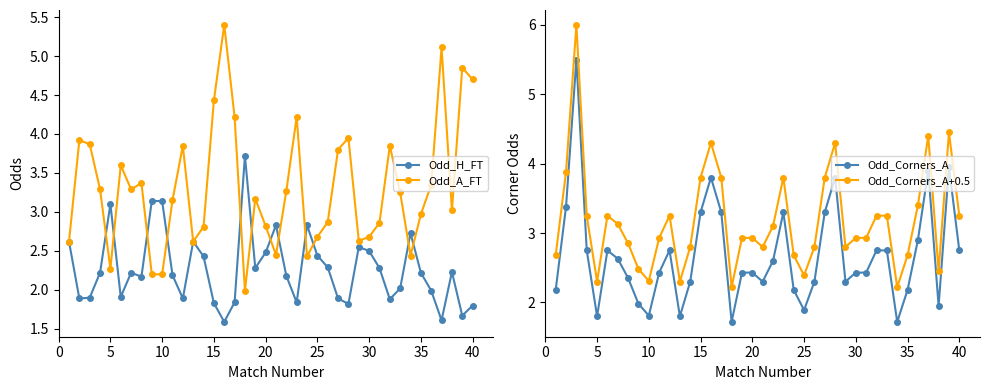

True or false: Odd_H_FT has more than 0 interior local peaks.

True